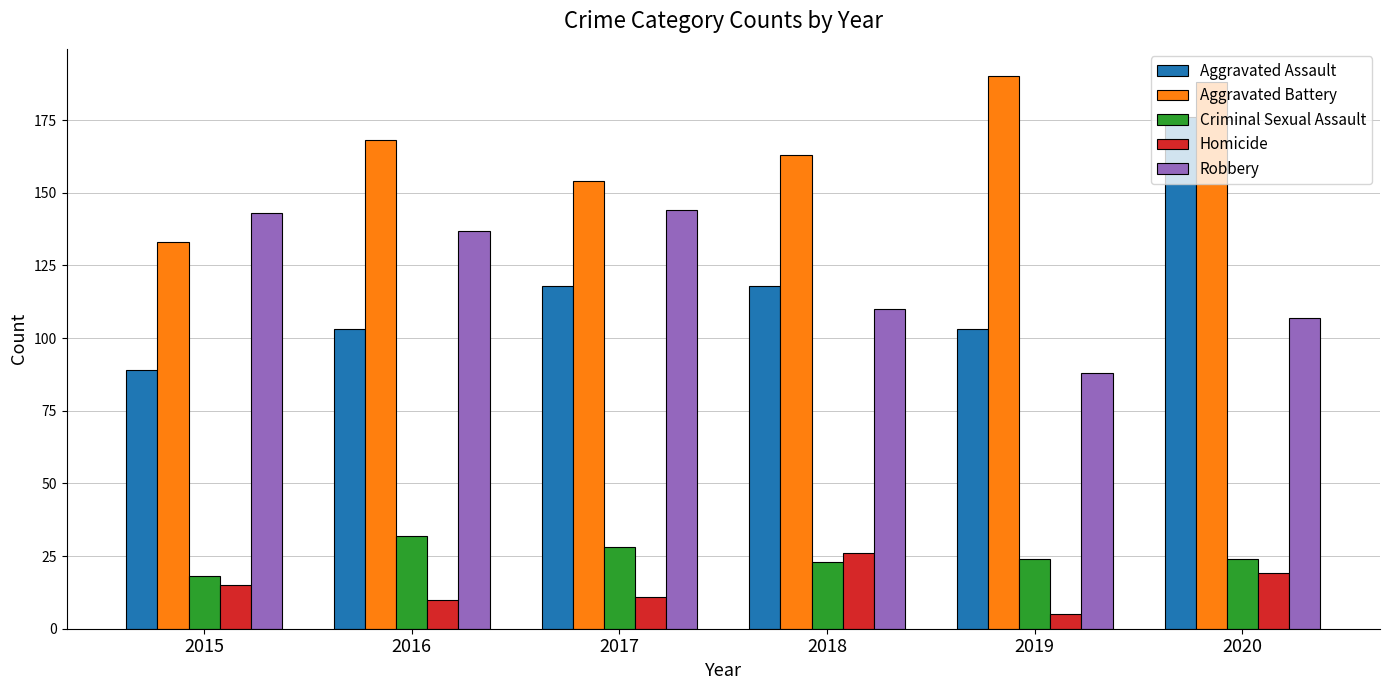

Rank the categories by Aggravated Battery value from highest to lowest.

2019, 2020, 2016, 2018, 2017, 2015